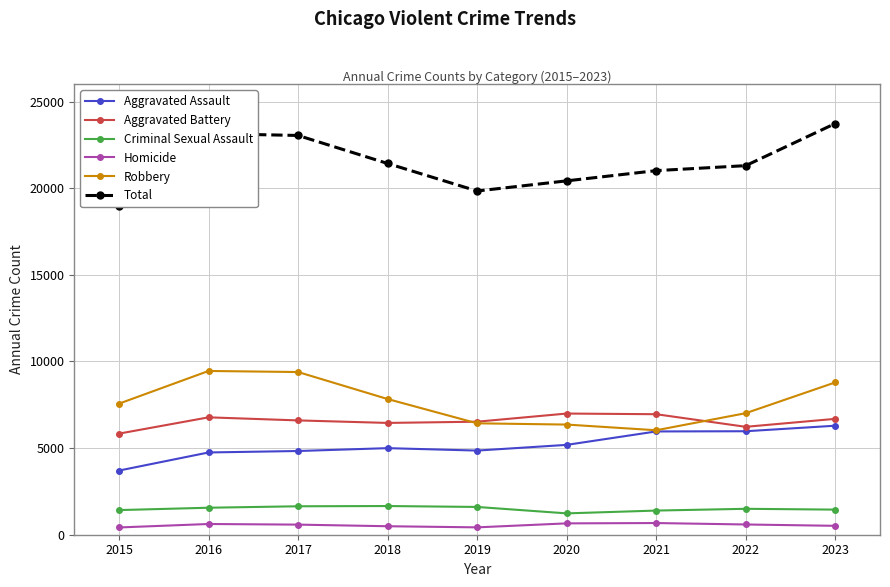

True or false: Aggravated Battery and Total intersect in this chart.

False